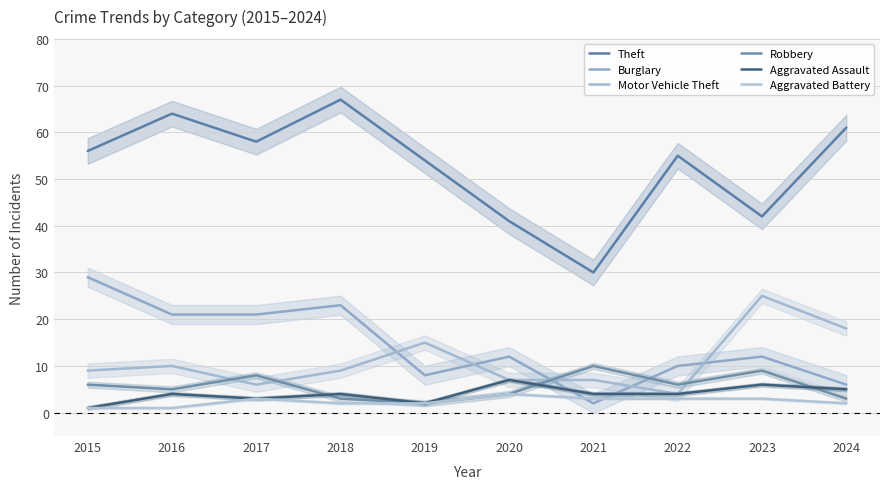

Which label corresponds to the smallest value in the chart?

2015